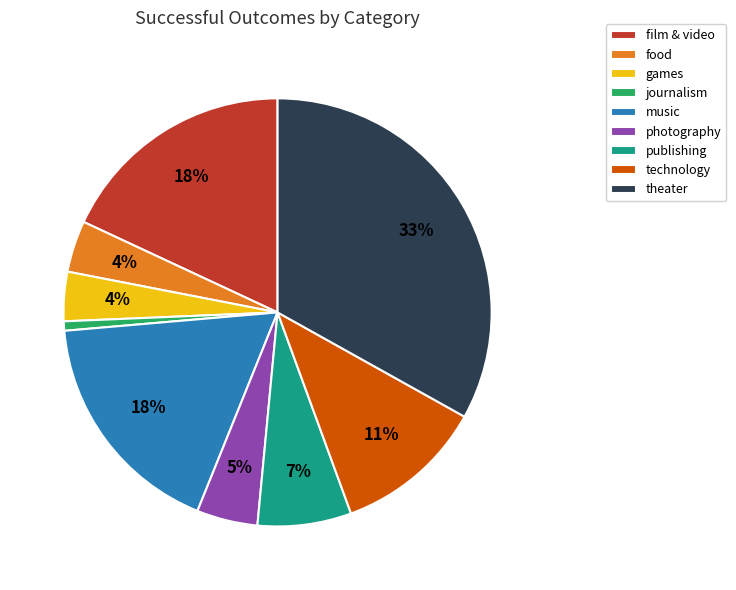

What is the smallest slice in the pie chart?

journalism